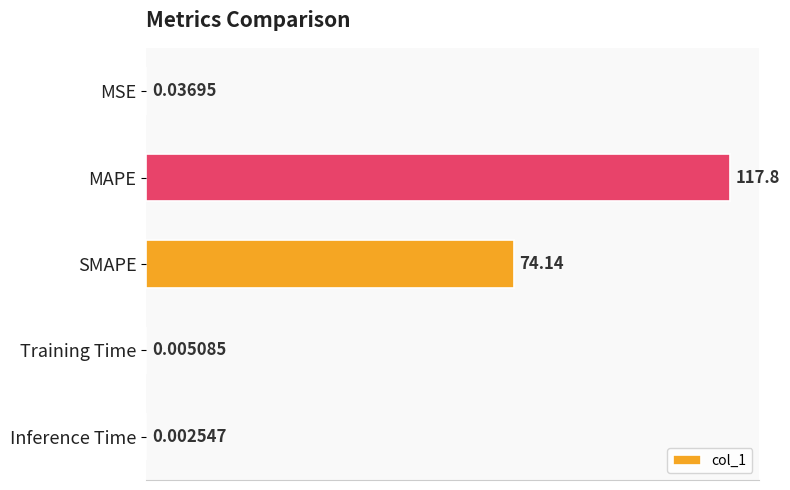

Which category has the highest value across all series?

MAPE